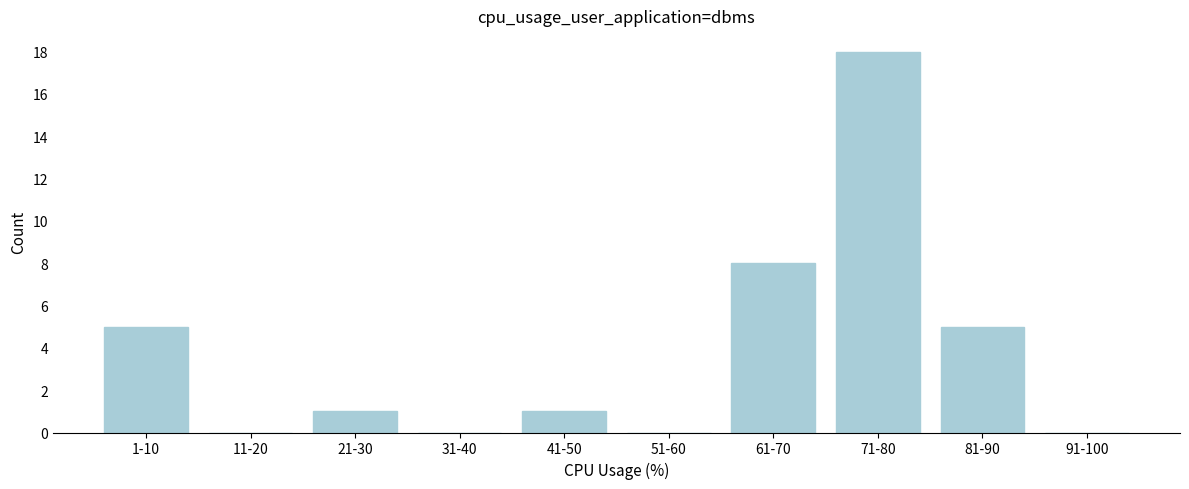

Reading left to right, extract all data points from this chart.

1-10=5	11-20=0	21-30=1	31-40=0	41-50=1	51-60=0	61-70=8	71-80=18	81-90=5	91-100=0